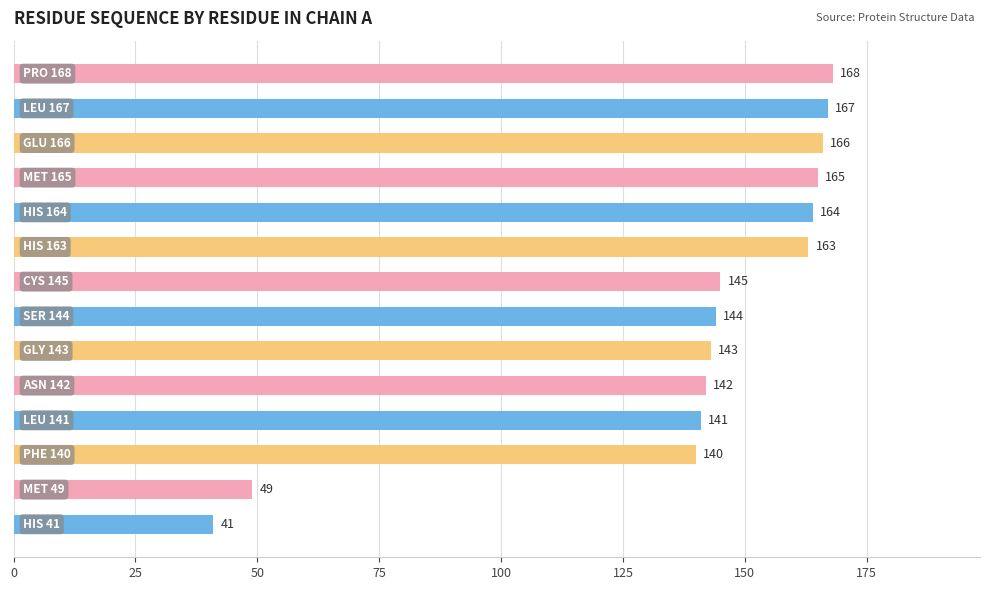

Are the bars horizontal?

Yes